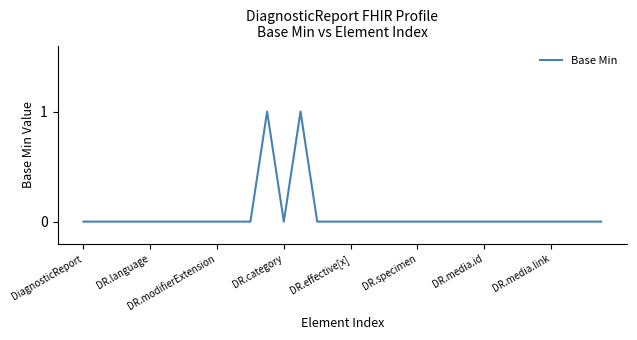

What is the label of the 31st point from the left?

30